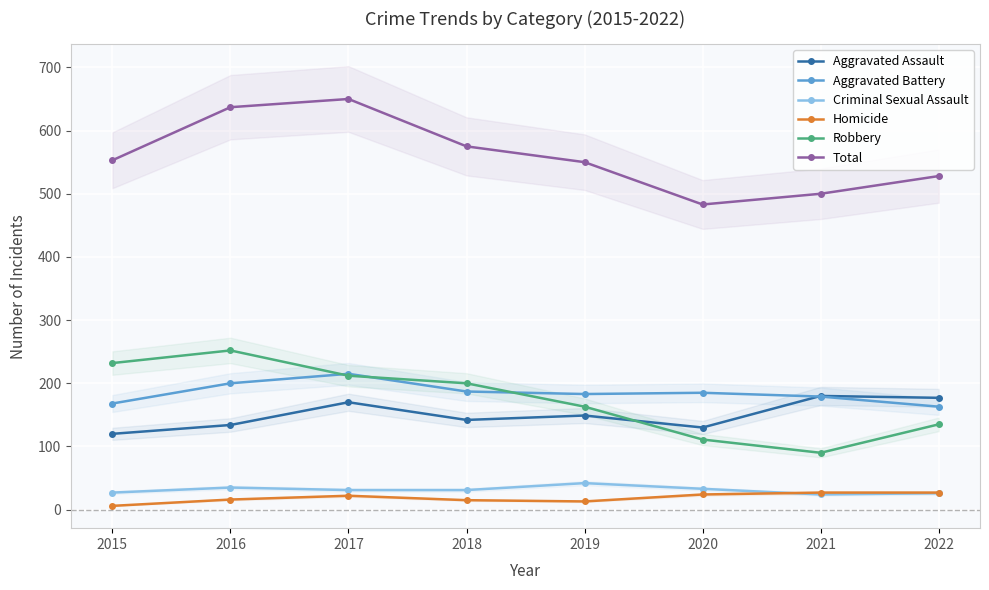

What is the sum of the Homicide values at 2017 and 2019?

35